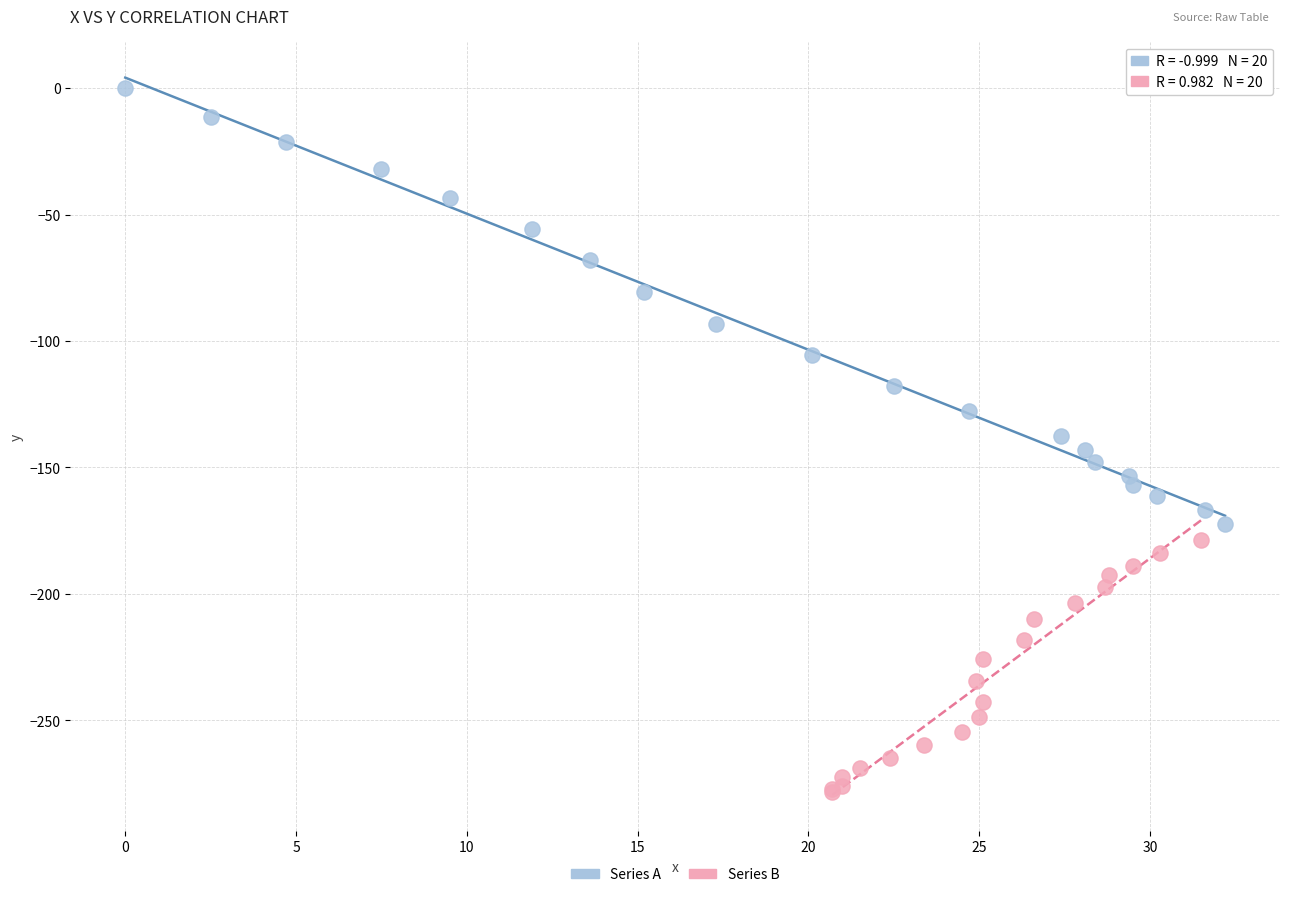

Which series has the largest Y range (max minus min)?

Series A